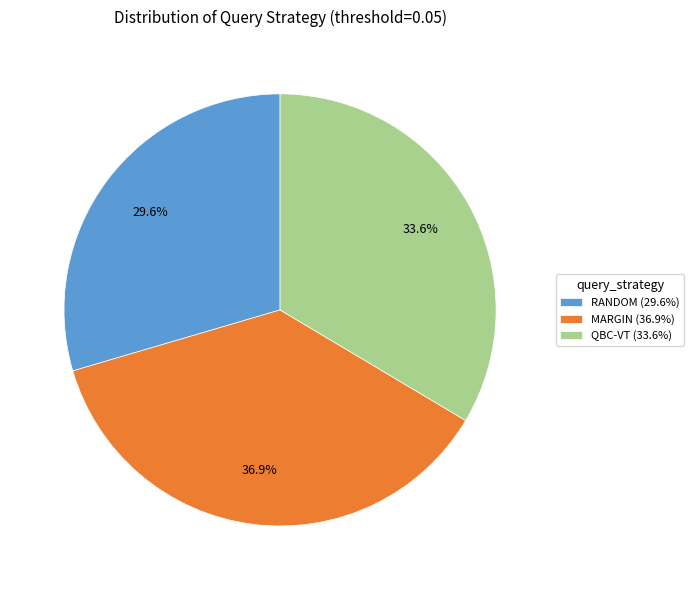

What is the largest slice in the pie chart?

MARGIN